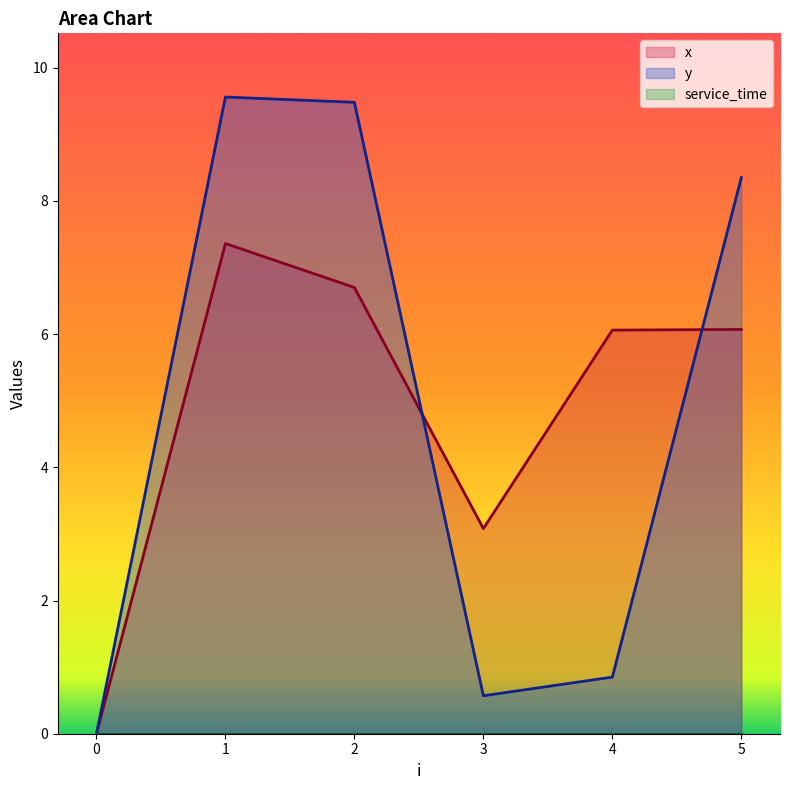

Which series changed the most between 0 and 2?

y